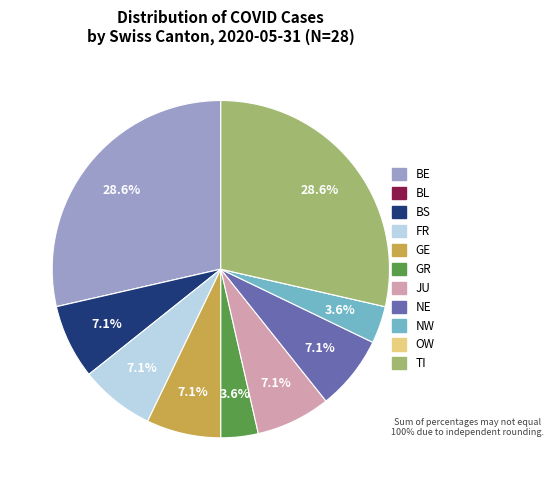

Is it true that NE is 15% of the pie?

False